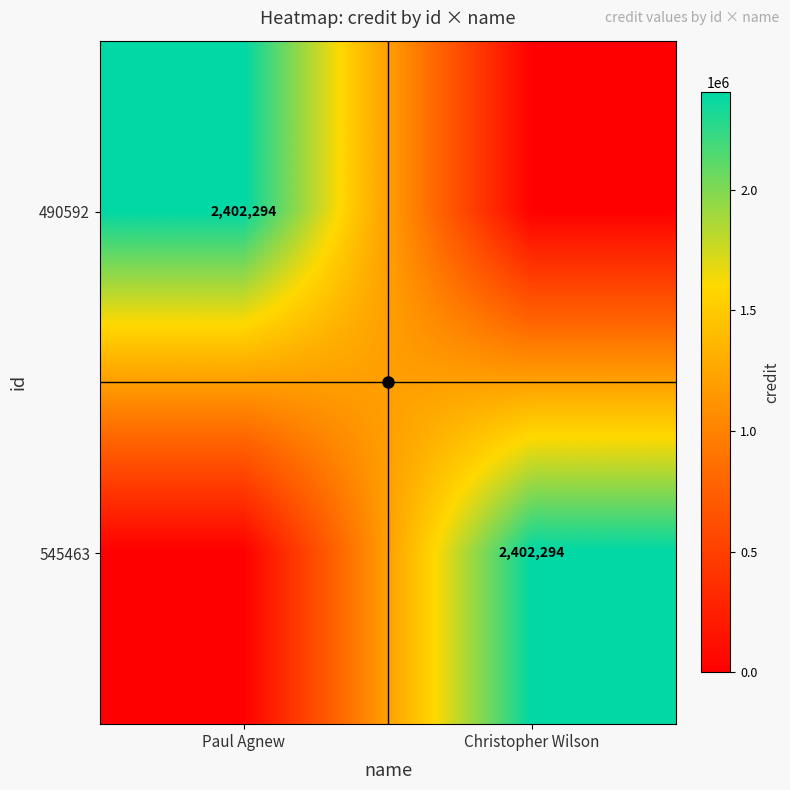

Which series has the largest range (max minus min)?

490592